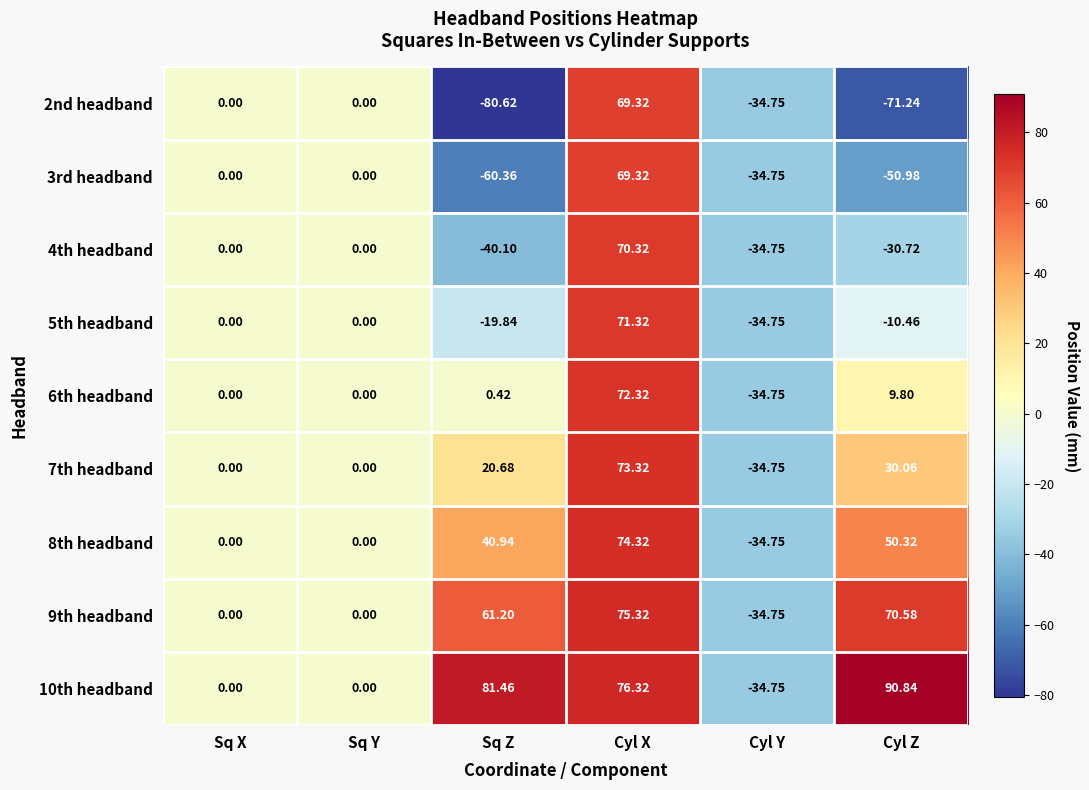

Where does the 7th headband series first go above 20?

Sq Z